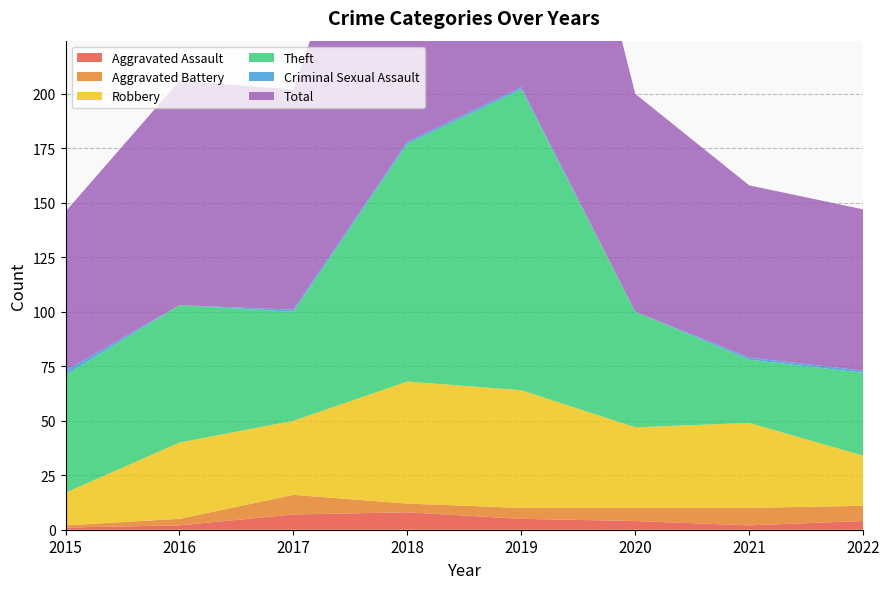

Reading left to right, what are all the values shown in this chart?

Aggravated Assault: 1	2	7	8	5	4	2	4
Aggravated Battery: 1	3	9	4	5	6	8	7
Robbery: 15	35	34	56	54	37	39	23
Theft: 54	63	50	109	138	53	29	38
Criminal Sexual Assault: 2	0	1	1	1	0	1	1
Total: 73	103	101	178	204	100	79	74